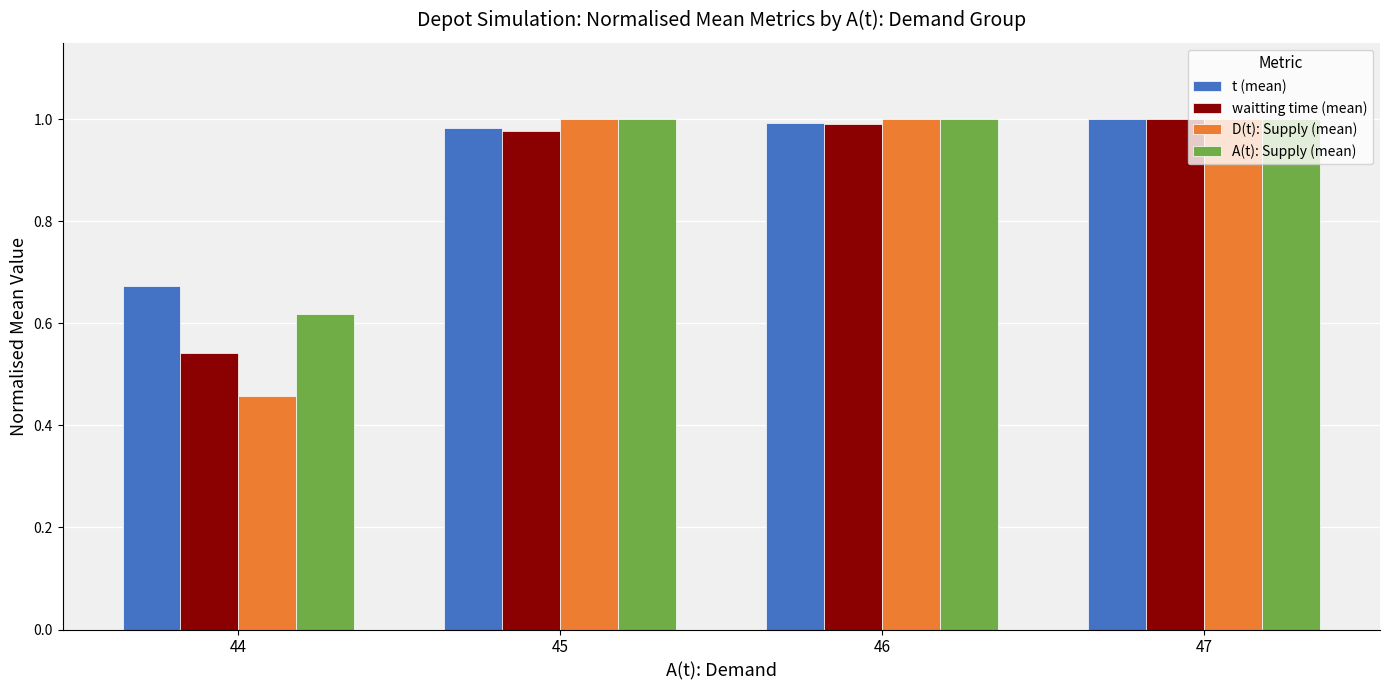

Rank the series at 44 from lowest to highest value.

D(t): Supply (mean), waitting time (mean), A(t): Supply (mean), t (mean)